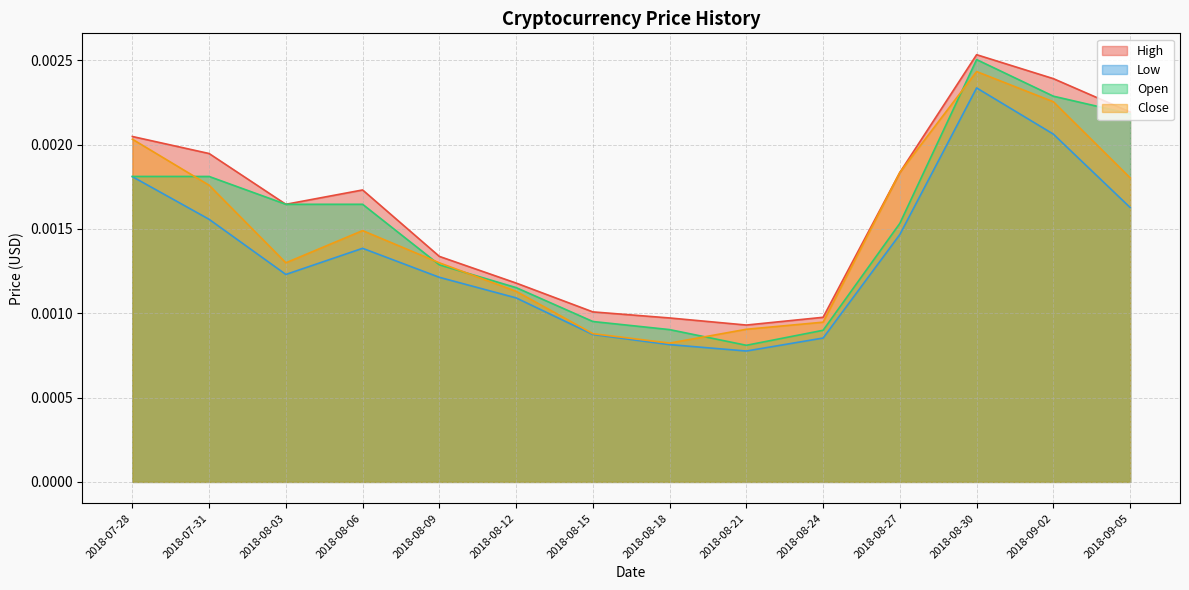

Which has a higher value, 2018-08-09 or 2018-08-12?

2018-08-09